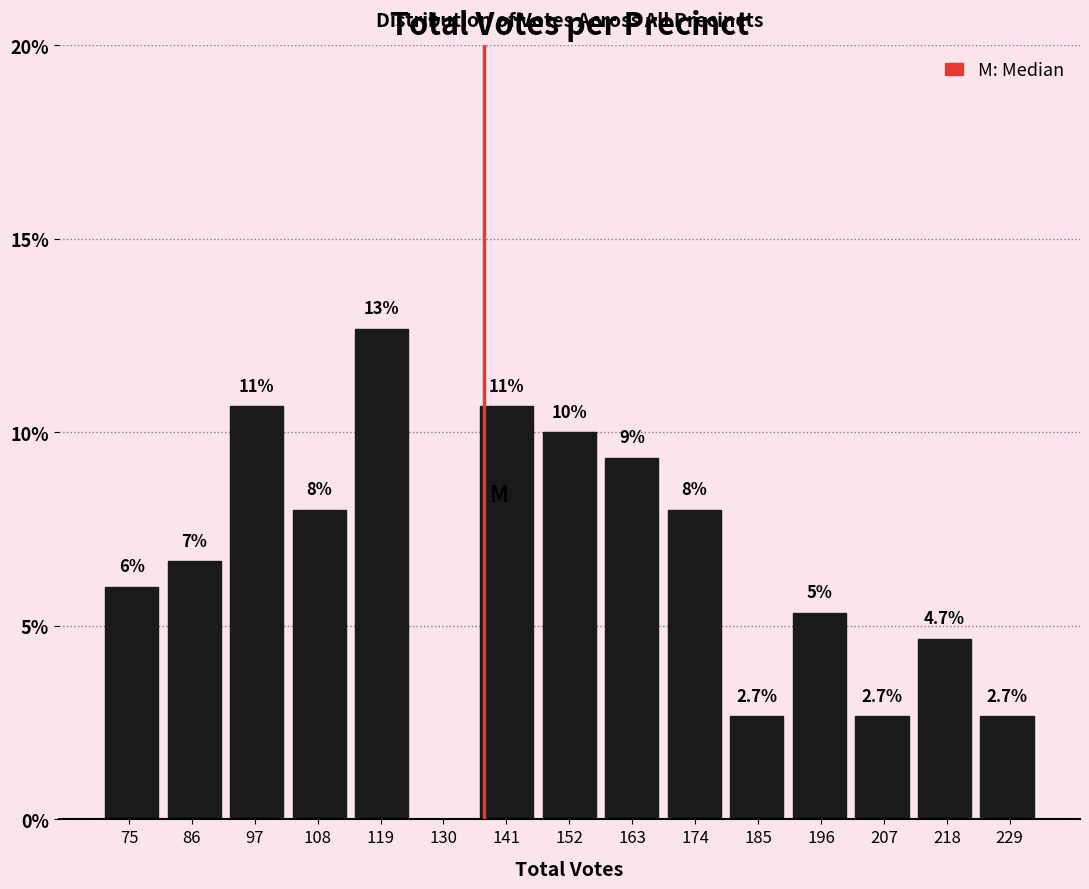

Over which range of the x-axis is the bar tallest?

114 to 124